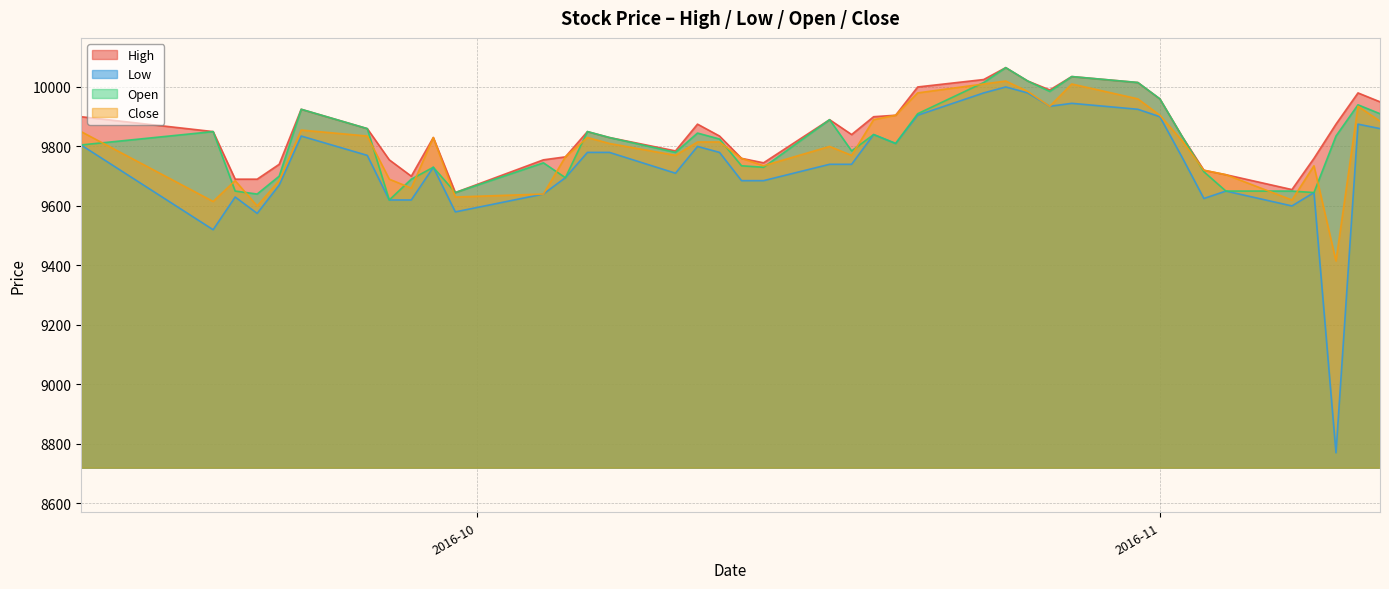

What is the highest value of the Close series?

10020